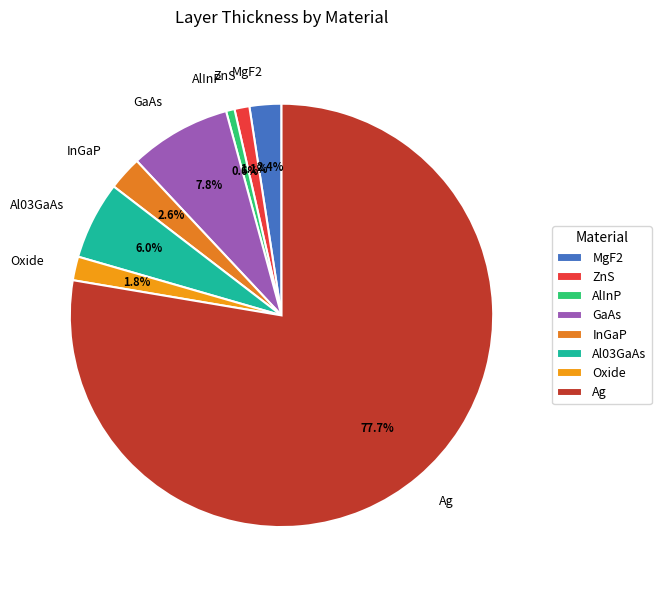

Count the number of slices in the pie.

8